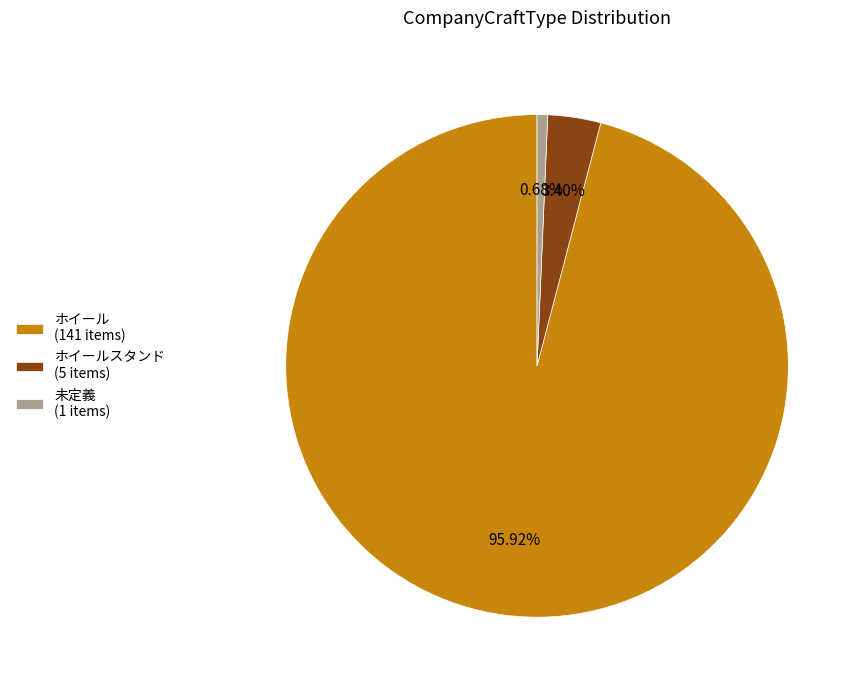

Is there a majority slice in this chart?

Yes